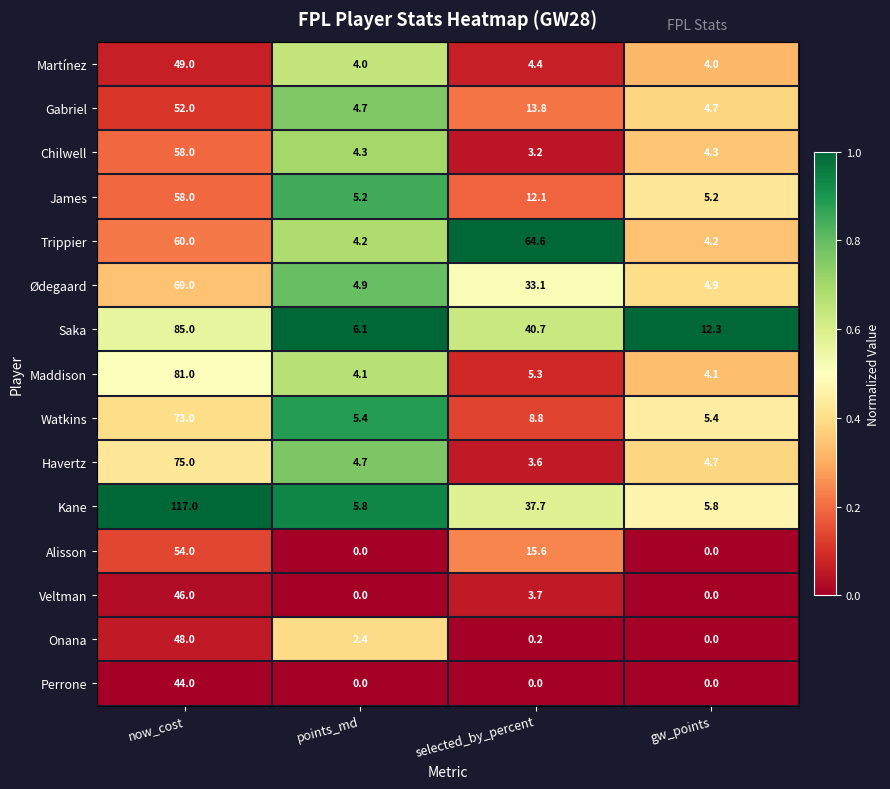

True or false: Saka has a value of 70.4 at selected_by_percent.

False